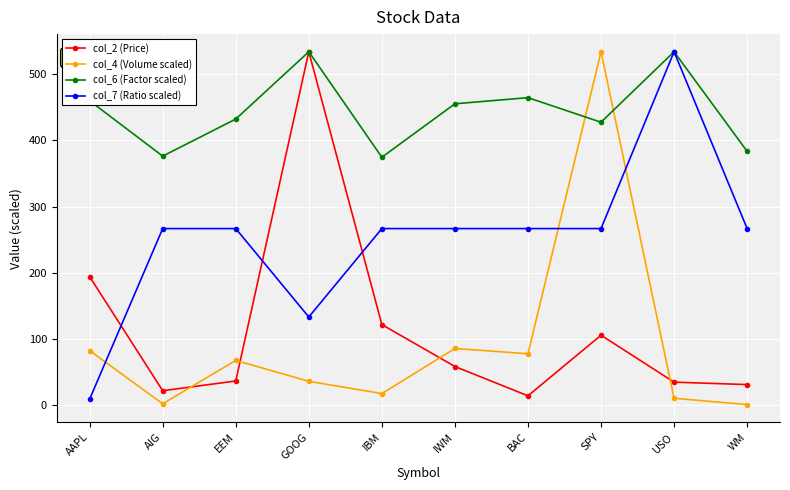

At how many categories does at least one series exceed 416?

7